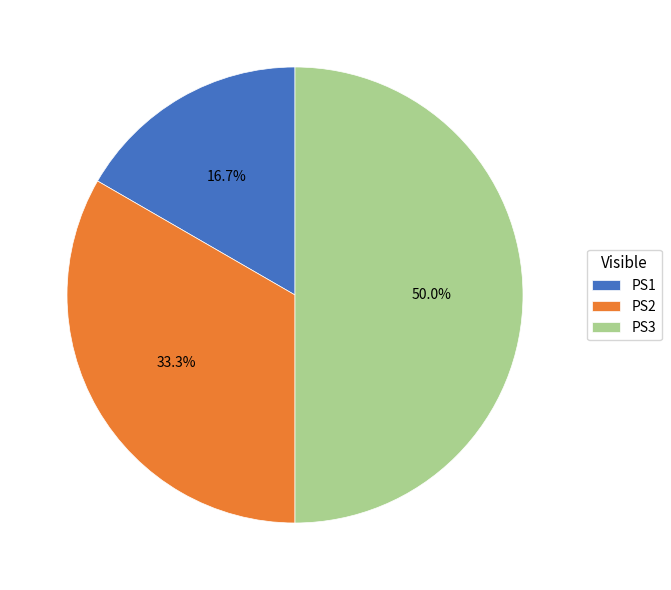

To the nearest percent, what portion does PS1 represent?

17%